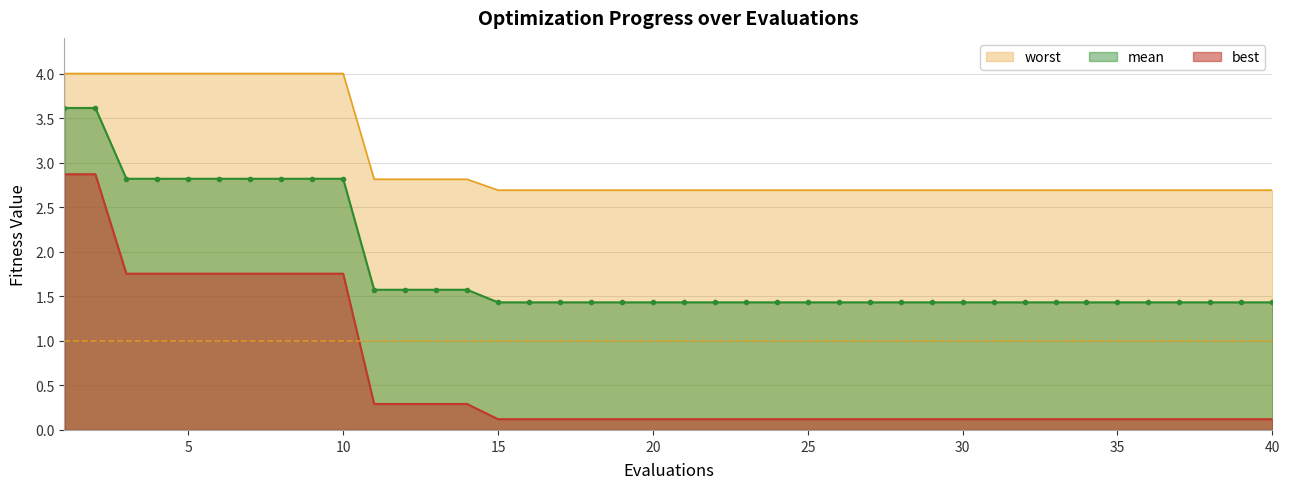

How many distinct data groups are displayed?

3